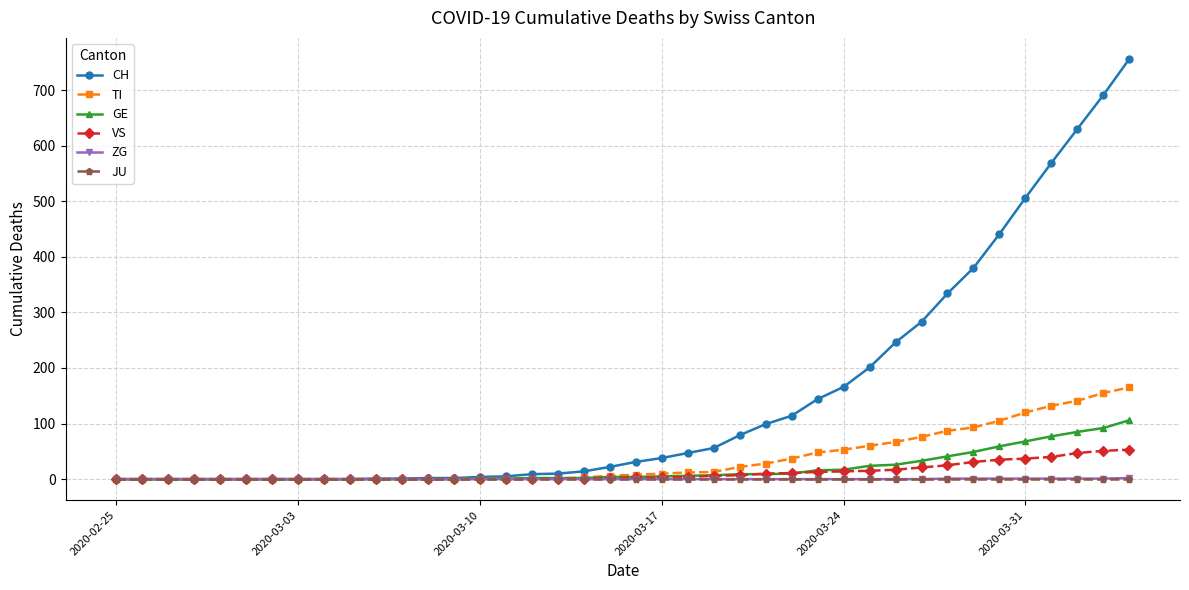

What is the sum of all ZG values?

9